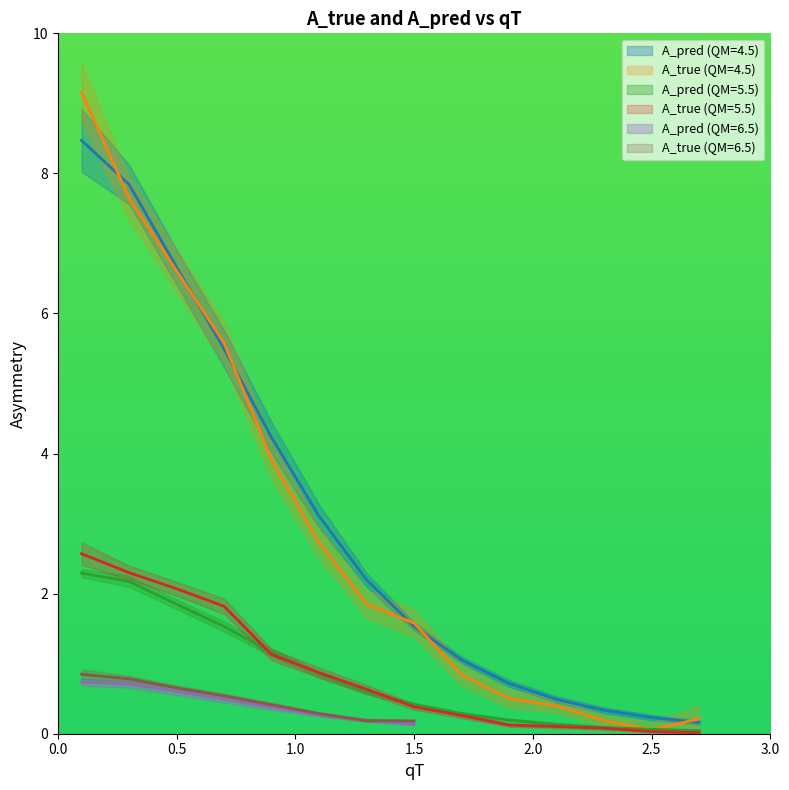

True or false: A_pred and A_true_err intersect in this chart.

True